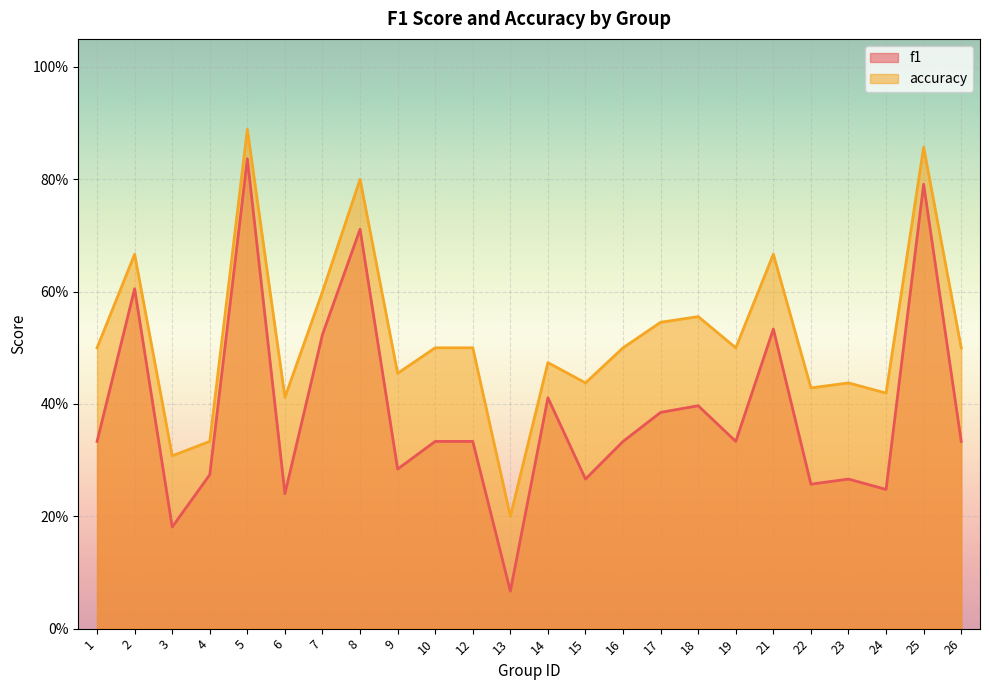

Where is the first local minimum for f1?

3